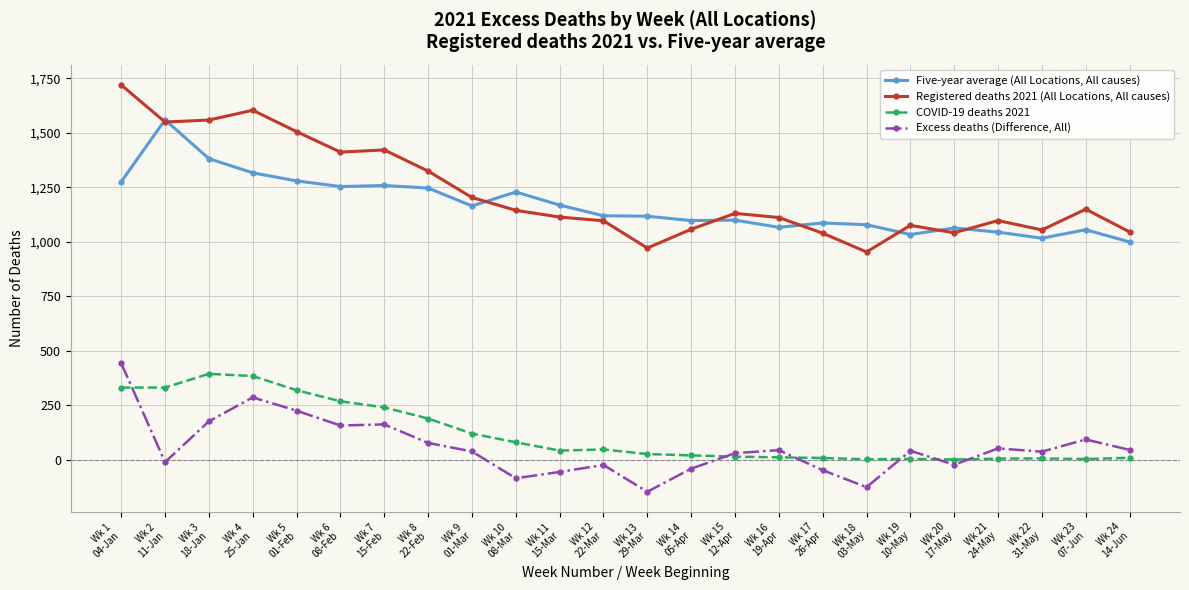

What is the difference between the second highest and minimum values in the Registered deaths 2021 (All Locations, All causes) series?

650